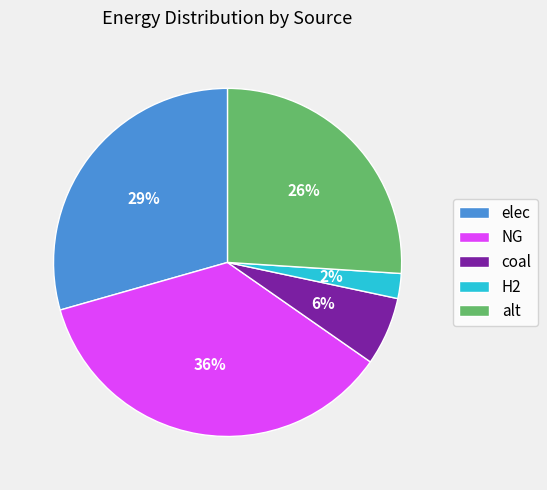

Between elec and alt, which is larger?

elec